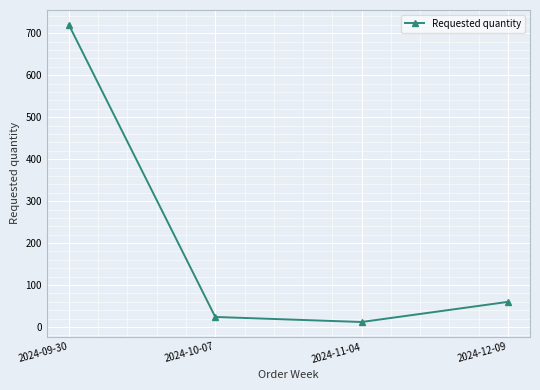

How many data points are less than 60?

2